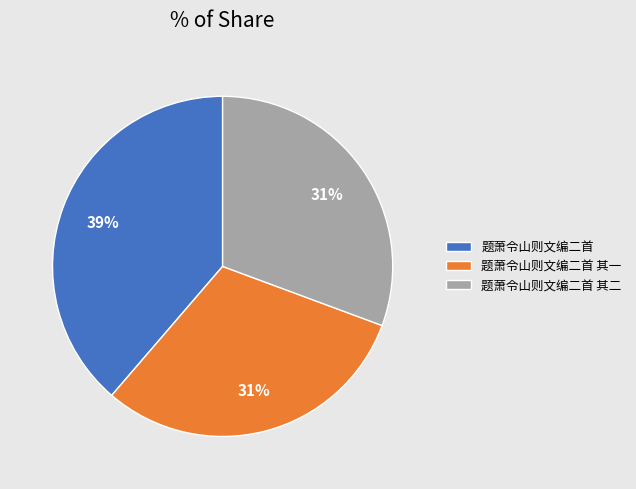

How many slices are in this pie chart?

3